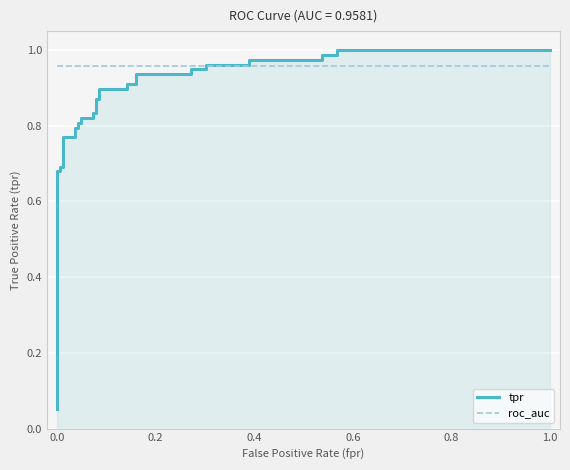

What is the sum of all roc_auc values?

31.6